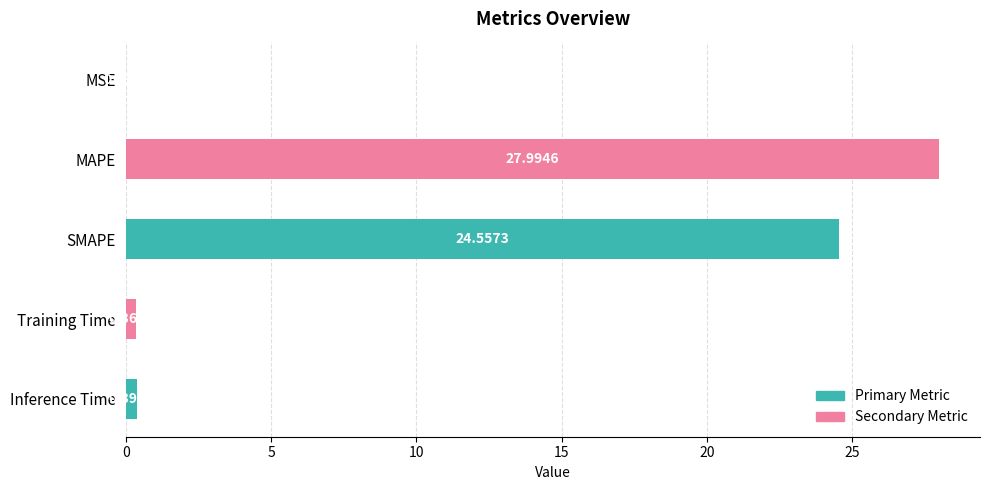

Which has a higher value, Inference Time or MSE?

Inference Time